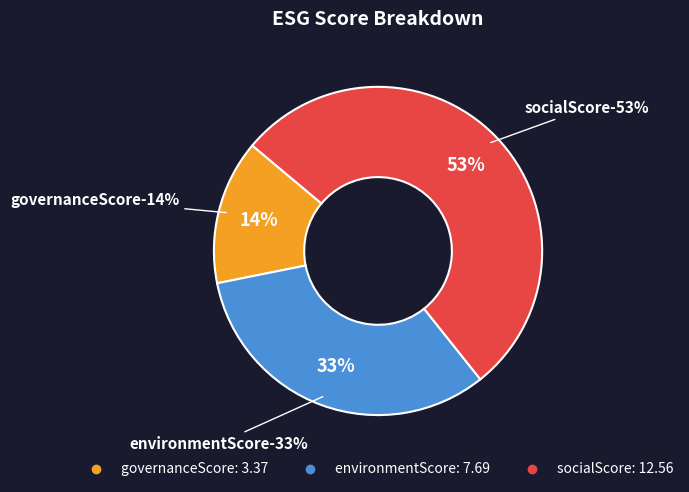

To the nearest percent, what percentage of the pie is governanceScore?

14%